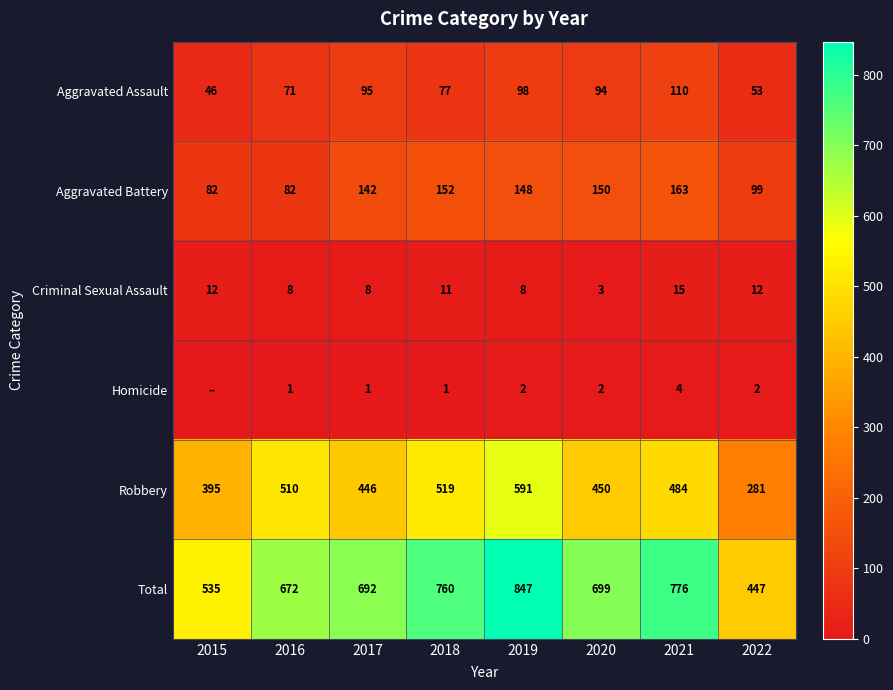

What is the total value across all series at 2018?

1520